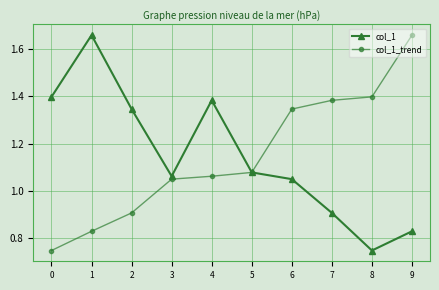

The value of col_1 at 3 is 1.7. True or false?

False